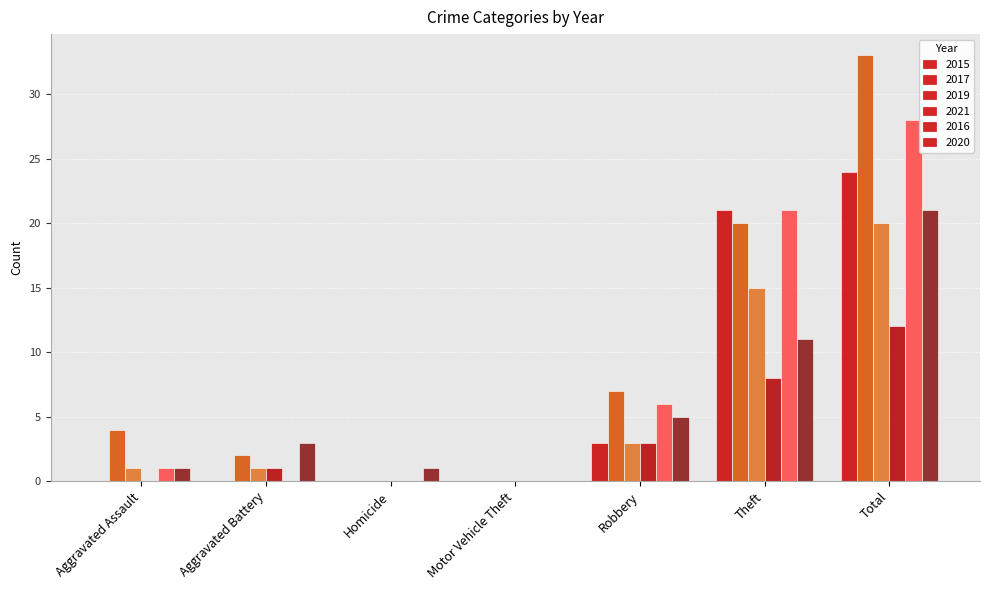

How many series are shown in this chart?

6